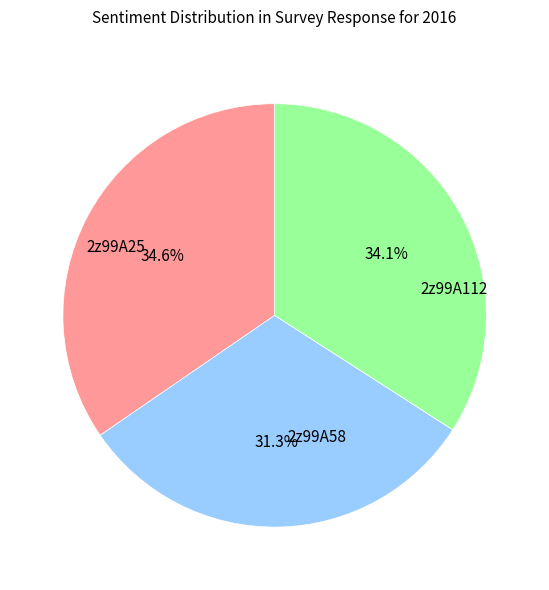

Is there a majority slice in this chart?

No